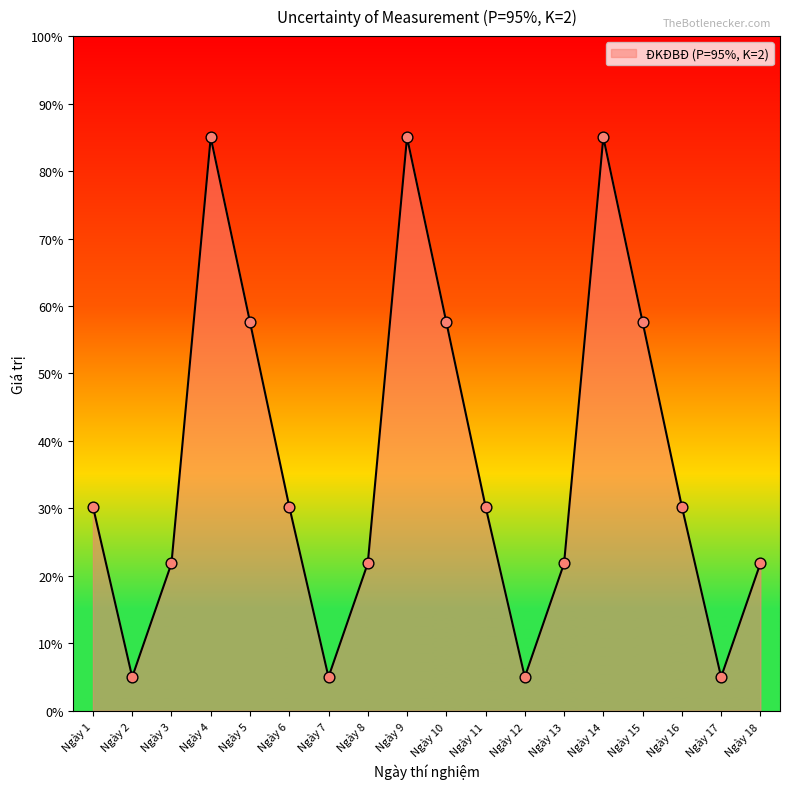

Between Ngày 9 and Ngày 1, which is larger?

Ngày 9